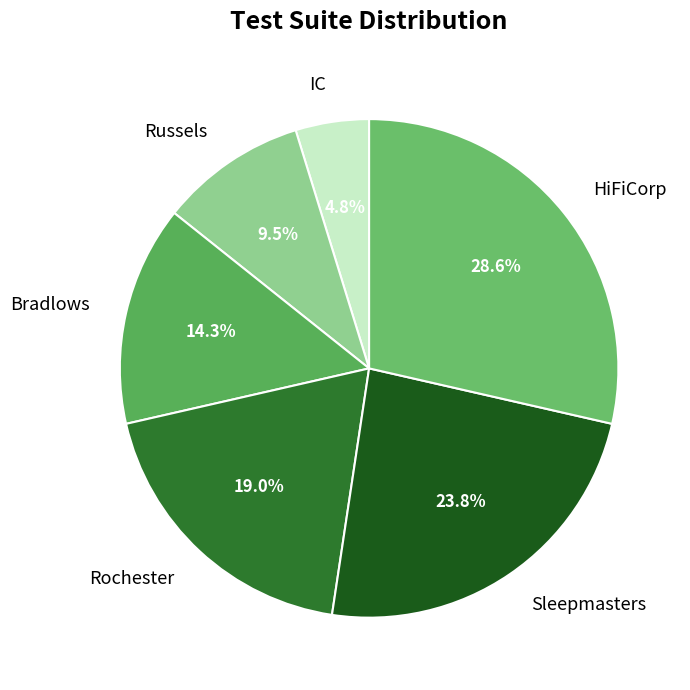

How many slices are in this pie chart?

6